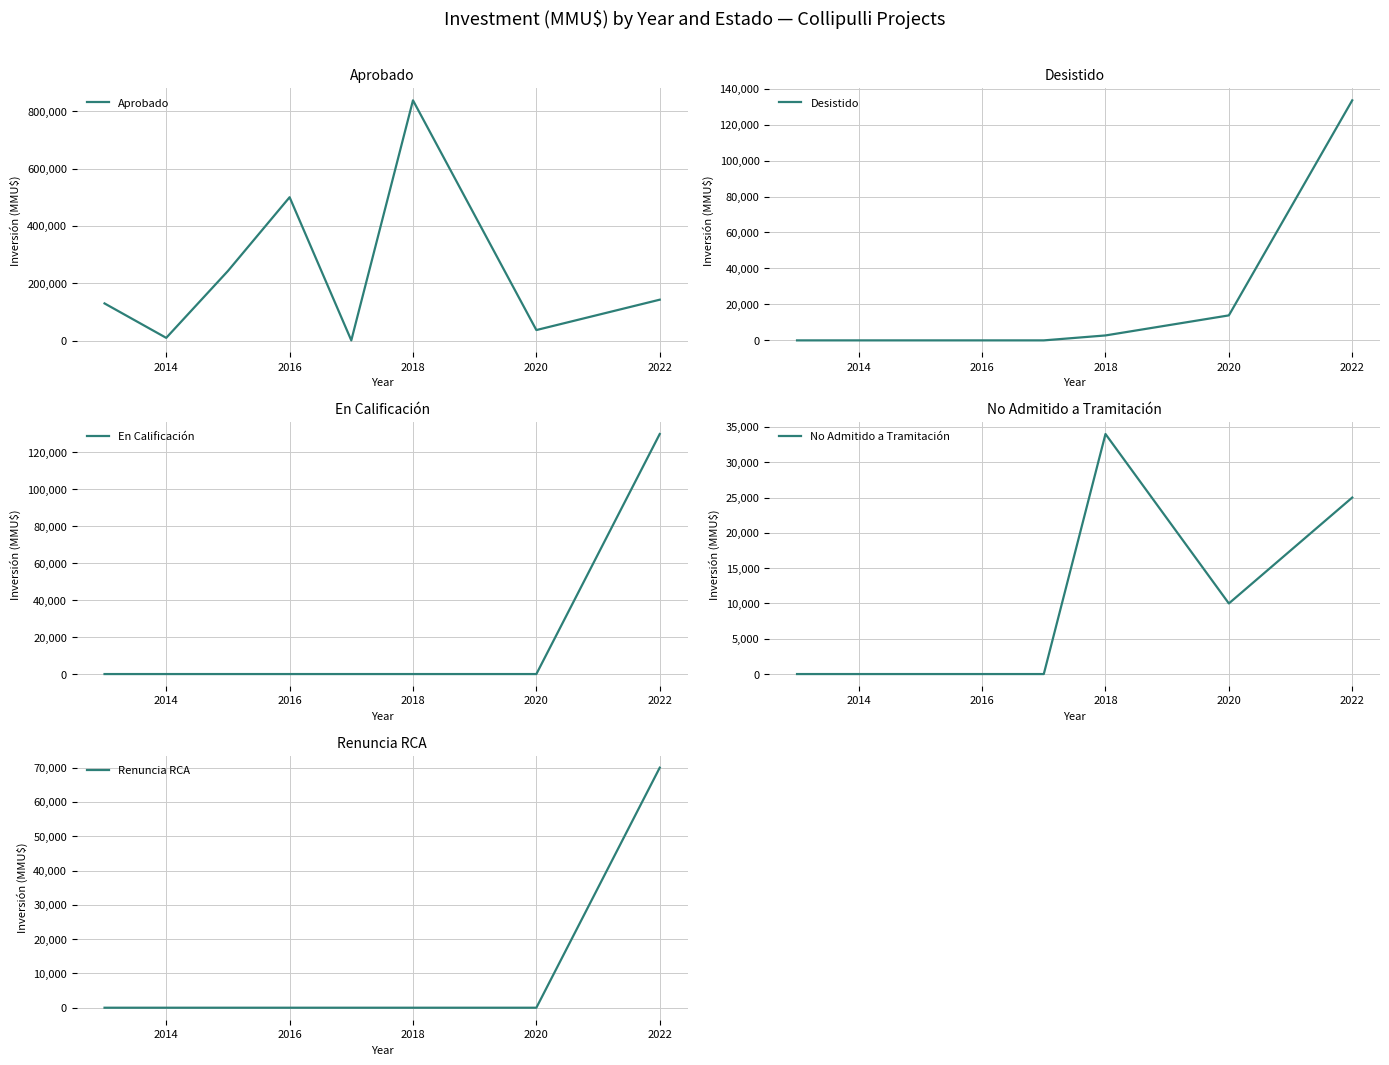

True or false: Aprobado has more than 1 points higher than both neighbors.

True